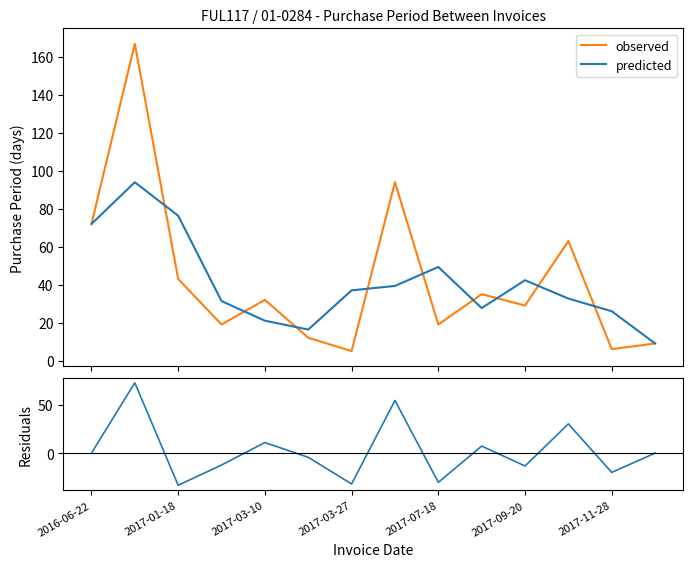

What is the highest value of the predicted series?

94.0